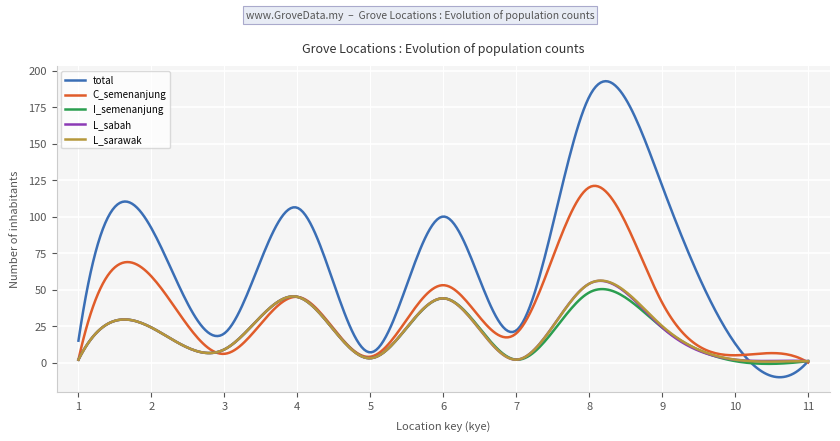

Which series has the largest range (max minus min)?

total